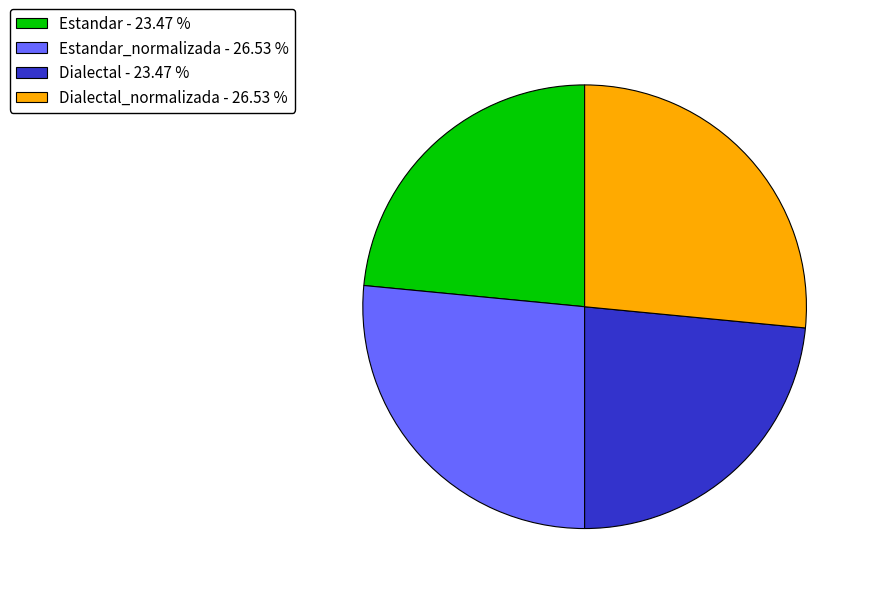

Between Estandar_normalizada - 26.53 % and Dialectal - 23.47 %, which is larger?

Estandar_normalizada - 26.53 %